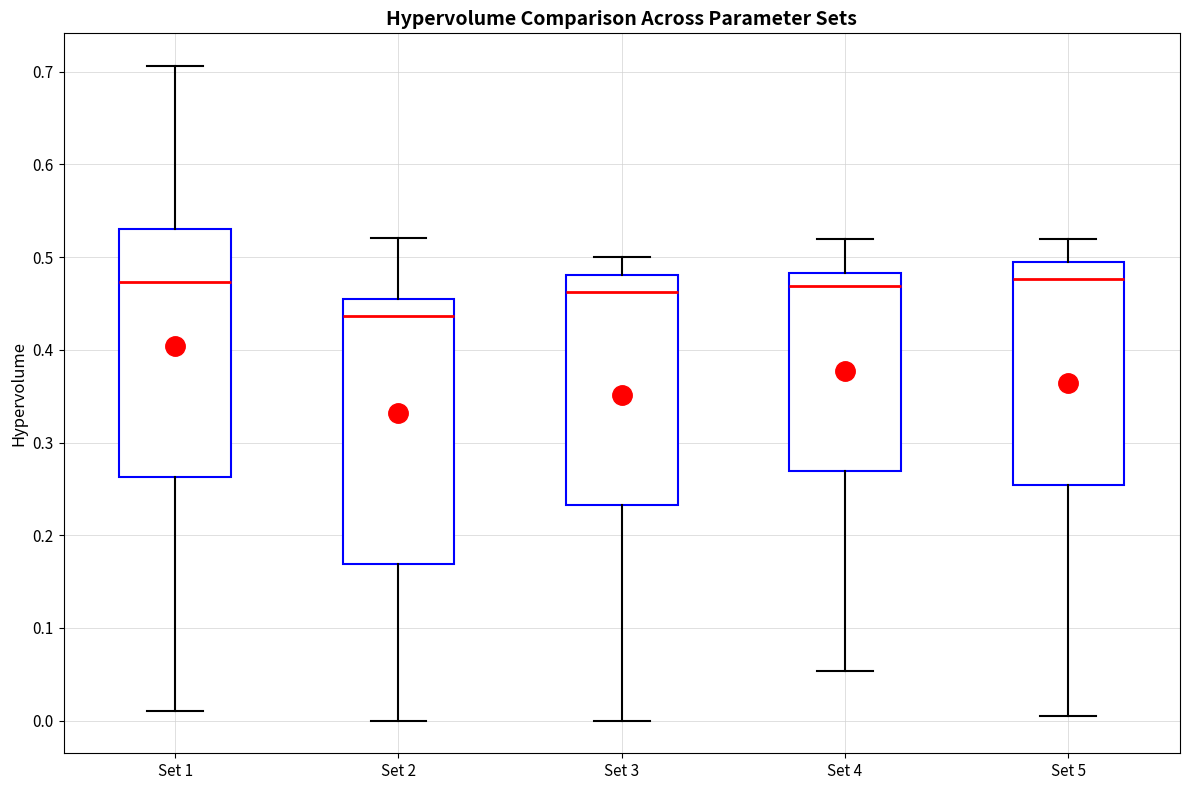

Which box is the tallest, from its lower edge to its upper edge?

Set 2